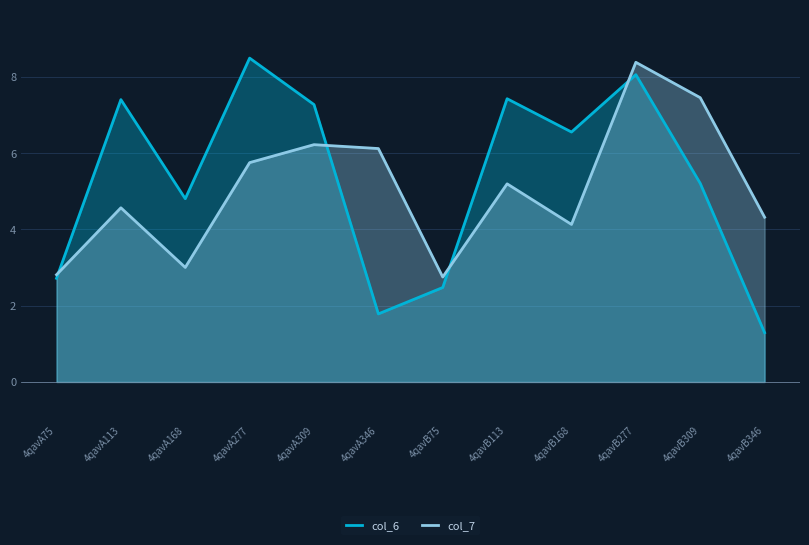

What is the difference between the maximum and minimum values in the col_6 series?

7.2